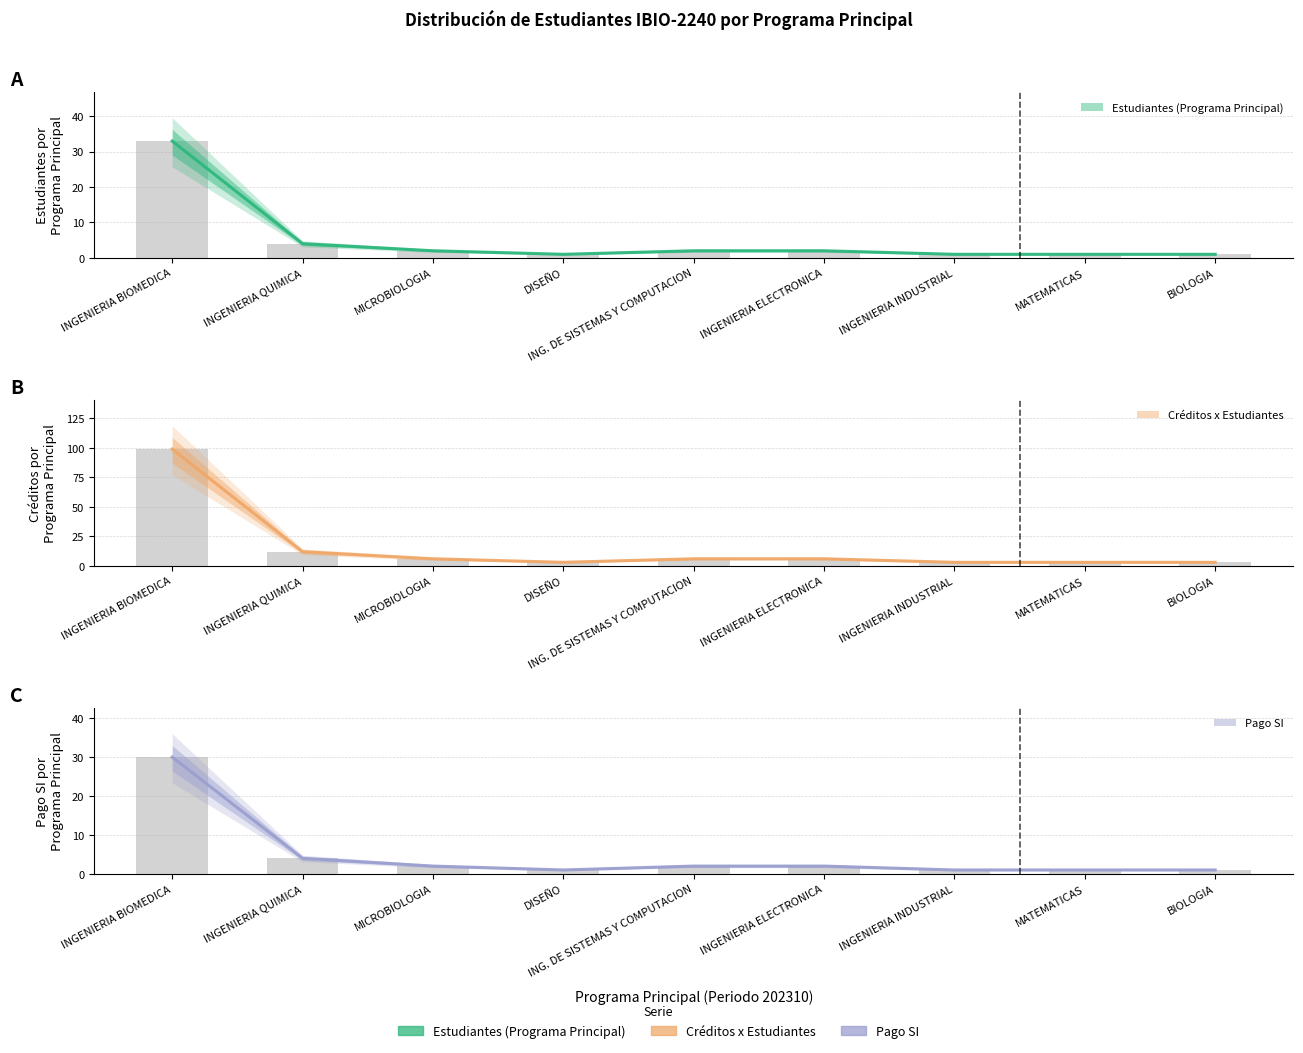

How many data points in Pago SI are above 2?

2